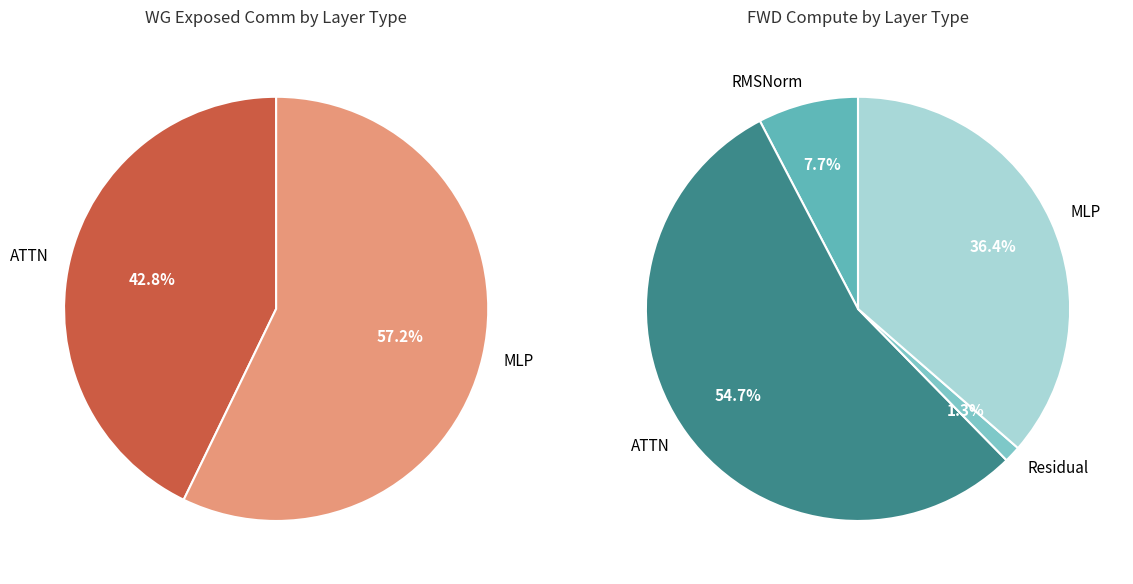

Is the sum of RMSNorm2 and RMSNorm1 greater than half?

No